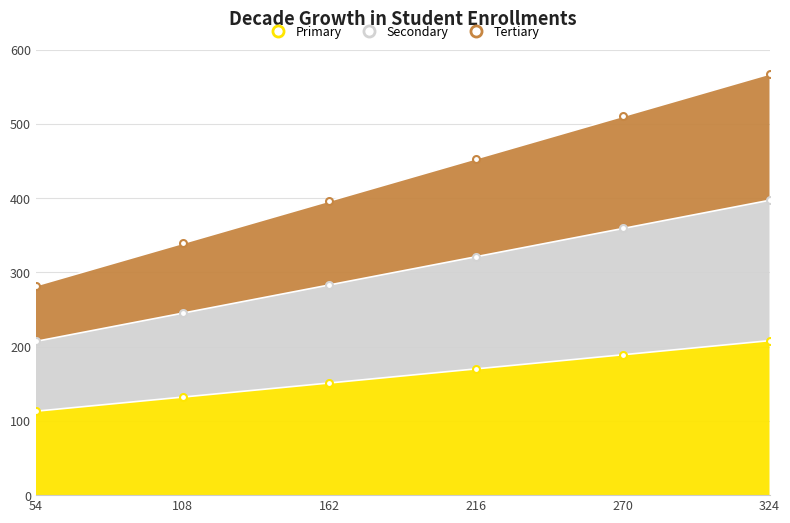

Which series has the widest spread of values?

Tertiary